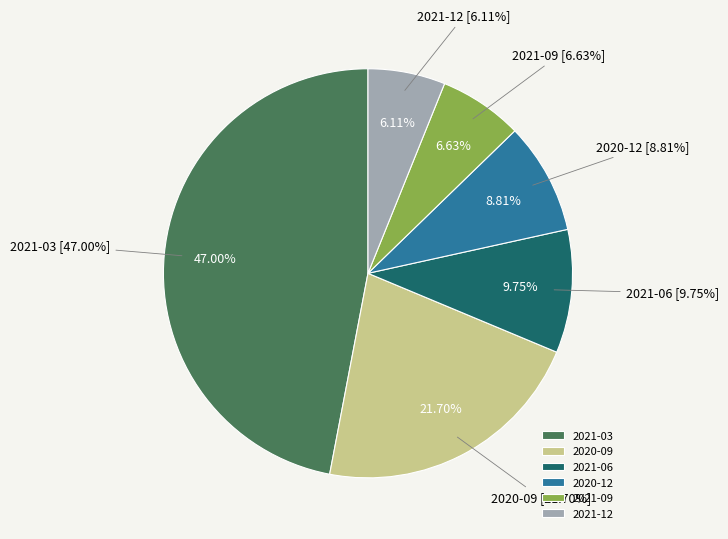

True or false: 2021-12 accounts for 16% of the total.

False